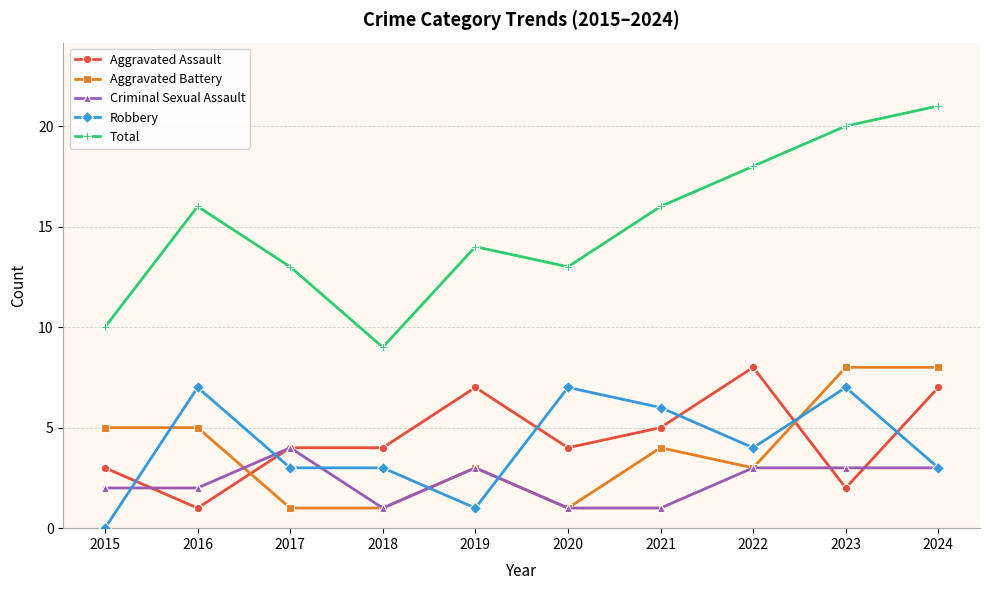

True or false: Aggravated Battery has a value of 13 at 2023.

False